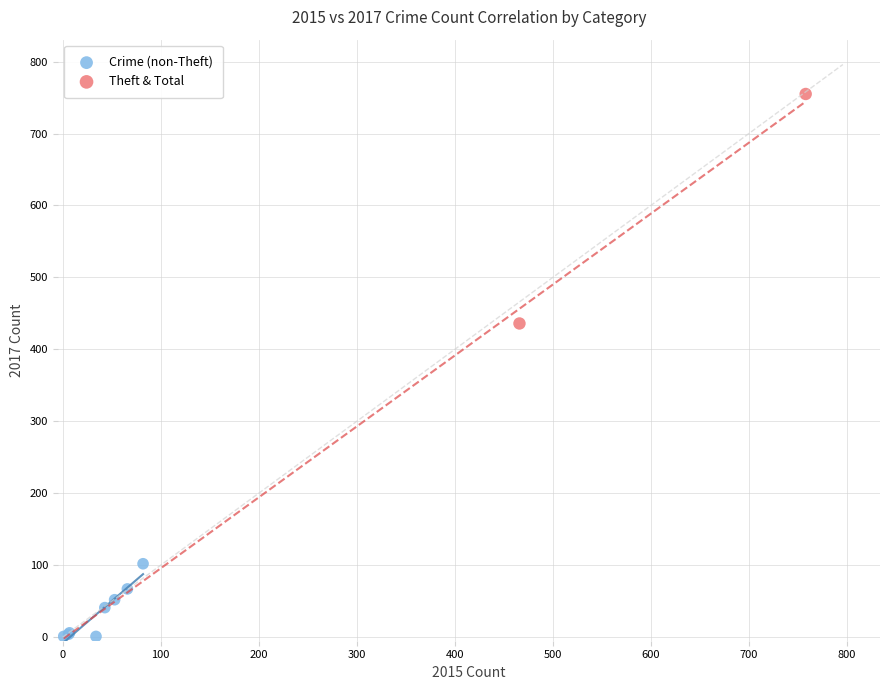

Which series contains the lowest Y value?

Crime (non-Theft)